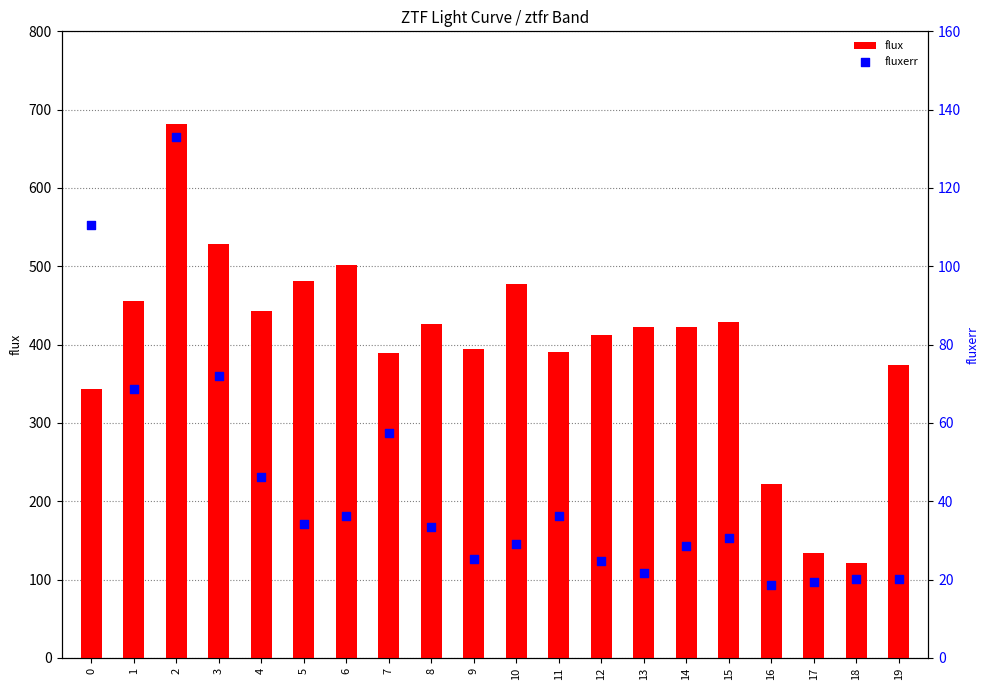

Which series has the largest Y range (max minus min)?

flux